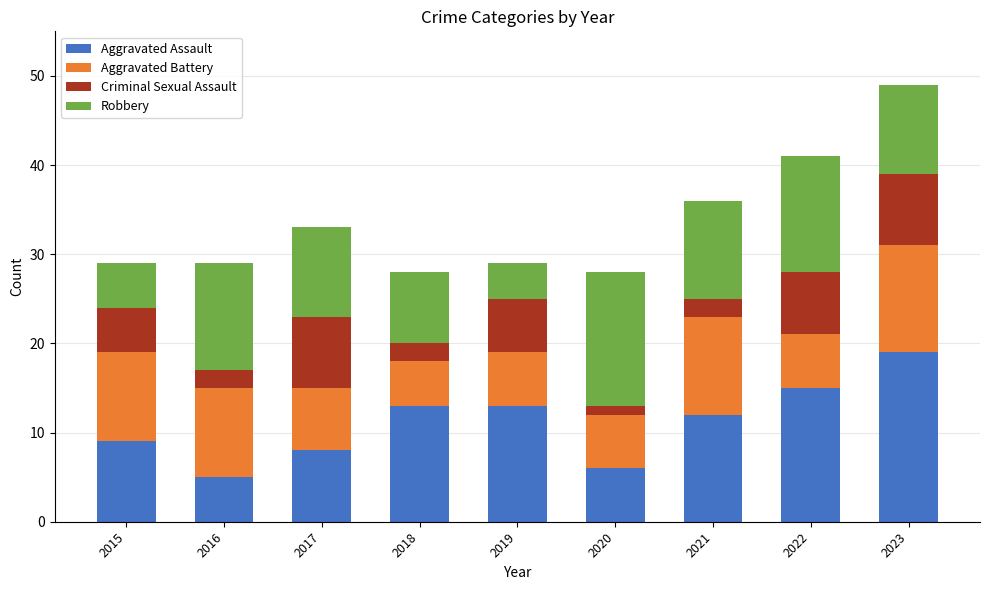

What is the maximum value for Aggravated Assault?

19